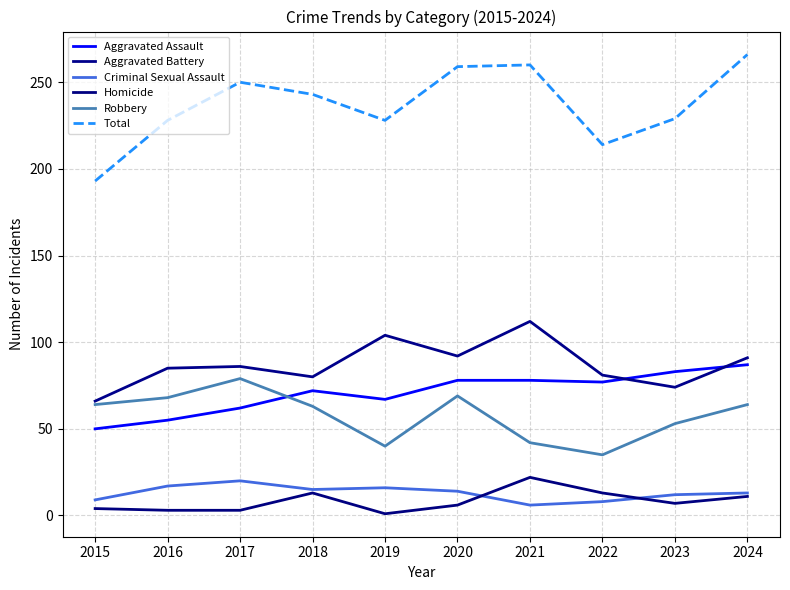

What is the sum of all Aggravated Assault values?

709